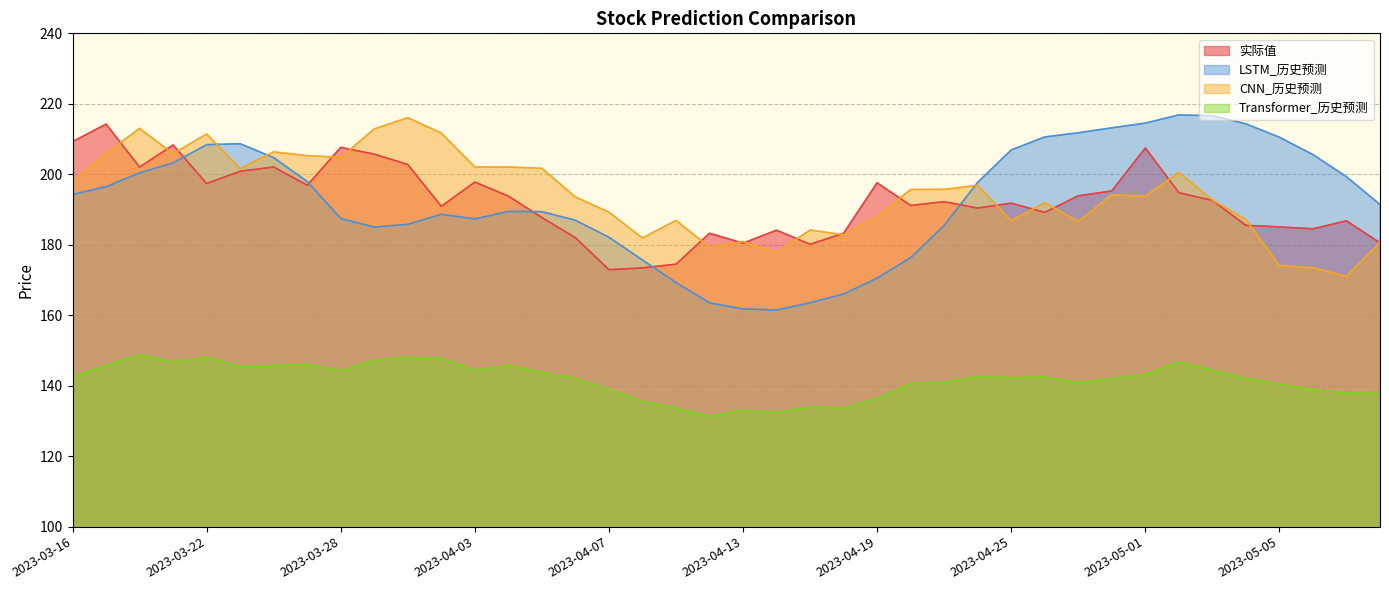

Reading left to right, list all the values displayed in this chart.

实际值: 2023-03-16=209.2	2023-03-17=214.2	2023-03-20=202.0	2023-03-21=208.3	2023-03-22=197.4	2023-03-23=200.9	2023-03-24=202.1	2023-03-27=196.9	2023-03-28=207.6	2023-03-29=205.7	2023-03-30=202.8	2023-03-31=190.9	2023-04-03=197.8	2023-04-04=193.8	2023-04-05=187.7	2023-04-06=182.0	2023-04-07=172.9	2023-04-10=173.4	2023-04-11=174.5	2023-04-12=183.3	2023-04-13=180.4	2023-04-14=184.1	2023-04-17=180.1	2023-04-18=183.2	2023-04-19=197.6	2023-04-20=191.2	2023-04-21=192.2	2023-04-24=190.4	2023-04-25=191.8	2023-04-26=189.2	2023-04-27=193.9	2023-04-28=195.3	2023-05-01=207.5	2023-05-02=194.8	2023-05-03=192.6	2023-05-04=185.5	2023-05-05=185.1	2023-05-08=184.5	2023-05-09=186.8	2023-05-10=180.5
LSTM_历史预测: 2023-03-16=194.3	2023-03-17=196.5	2023-03-20=200.4	2023-03-21=203.2	2023-03-22=208.4	2023-03-23=208.7	2023-03-24=204.7	2023-03-27=197.9	2023-03-28=187.5	2023-03-29=185.0	2023-03-30=185.8	2023-03-31=188.6	2023-04-03=187.3	2023-04-04=189.4	2023-04-05=189.4	2023-04-06=186.9	2023-04-07=182.1	2023-04-10=175.7	2023-04-11=169.3	2023-04-12=163.5	2023-04-13=161.8	2023-04-14=161.5	2023-04-17=163.6	2023-04-18=166.0	2023-04-19=170.5	2023-04-20=176.3	2023-04-21=185.5	2023-04-24=197.7	2023-04-25=206.9	2023-04-26=210.6	2023-04-27=211.8	2023-04-28=213.2	2023-05-01=214.5	2023-05-02=216.8	2023-05-03=216.6	2023-05-04=214.3	2023-05-05=210.5	2023-05-08=205.6	2023-05-09=199.3	2023-05-10=191.4
CNN_历史预测: 2023-03-16=197.7	2023-03-17=206.0	2023-03-20=213.0	2023-03-21=205.8	2023-03-22=211.4	2023-03-23=201.6	2023-03-24=206.3	2023-03-27=205.3	2023-03-28=204.8	2023-03-29=212.9	2023-03-30=216.1	2023-03-31=211.7	2023-04-03=202.1	2023-04-04=202.1	2023-04-05=201.7	2023-04-06=193.6	2023-04-07=189.3	2023-04-10=181.9	2023-04-11=186.9	2023-04-12=179.3	2023-04-13=180.9	2023-04-14=177.7	2023-04-17=184.2	2023-04-18=182.8	2023-04-19=188.1	2023-04-20=195.7	2023-04-21=195.7	2023-04-24=196.9	2023-04-25=186.8	2023-04-26=191.9	2023-04-27=186.6	2023-04-28=194.2	2023-05-01=193.8	2023-05-02=200.6	2023-05-03=192.7	2023-05-04=187.2	2023-05-05=174.1	2023-05-08=173.5	2023-05-09=171.1	2023-05-10=180.7
Transformer_历史预测: 2023-03-16=142.7	2023-03-17=145.8	2023-03-20=148.8	2023-03-21=146.8	2023-03-22=148.0	2023-03-23=145.5	2023-03-24=145.8	2023-03-27=146.0	2023-03-28=144.3	2023-03-29=147.2	2023-03-30=148.0	2023-03-31=147.8	2023-04-03=144.4	2023-04-04=145.7	2023-04-05=143.8	2023-04-06=142.1	2023-04-07=139.0	2023-04-10=135.6	2023-04-11=133.7	2023-04-12=131.4	2023-04-13=133.0	2023-04-14=132.4	2023-04-17=134.0	2023-04-18=133.6	2023-04-19=136.4	2023-04-20=140.7	2023-04-21=141.0	2023-04-24=142.6	2023-04-25=142.3	2023-04-26=142.5	2023-04-27=140.9	2023-04-28=142.0	2023-05-01=143.2	2023-05-02=146.8	2023-05-03=144.4	2023-05-04=142.1	2023-05-05=140.5	2023-05-08=138.9	2023-05-09=138.0	2023-05-10=137.8